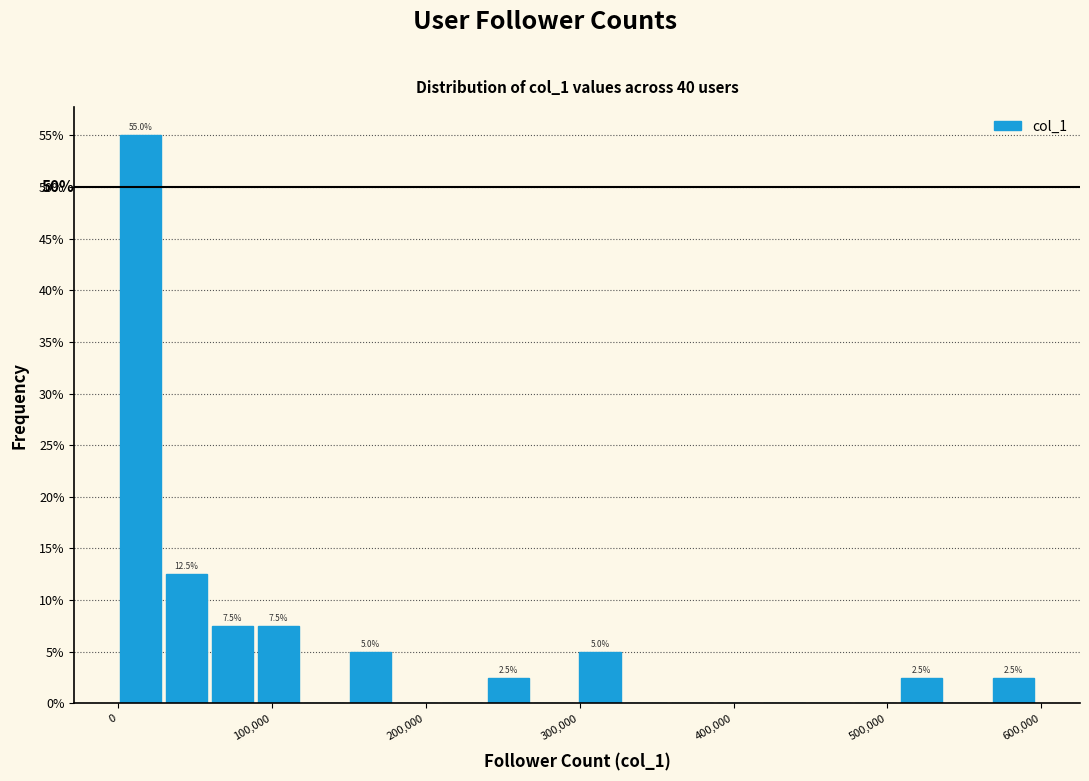

Around what value on the x-axis is the tallest bar? Give the approximate position of its centre, as read against the axis.

10000